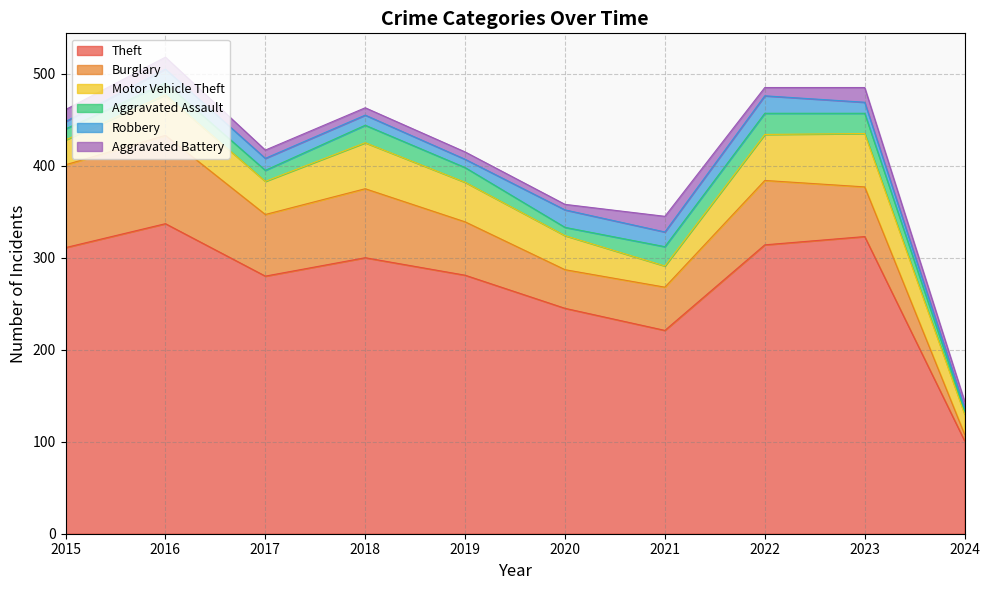

What is the smallest value displayed?

3